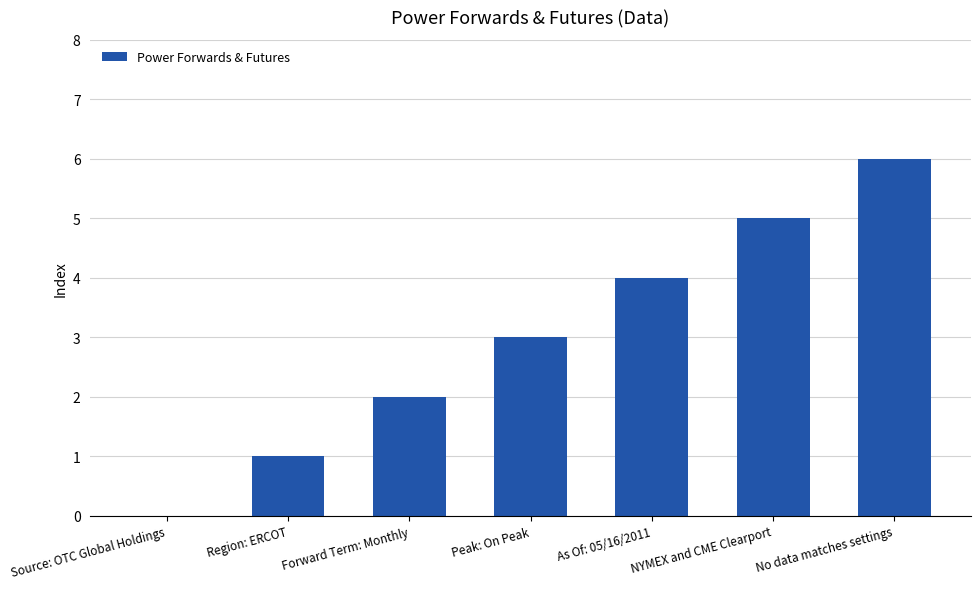

What is the ratio of the value at No data matches settings to the value at Forward Term: Monthly?

3.0